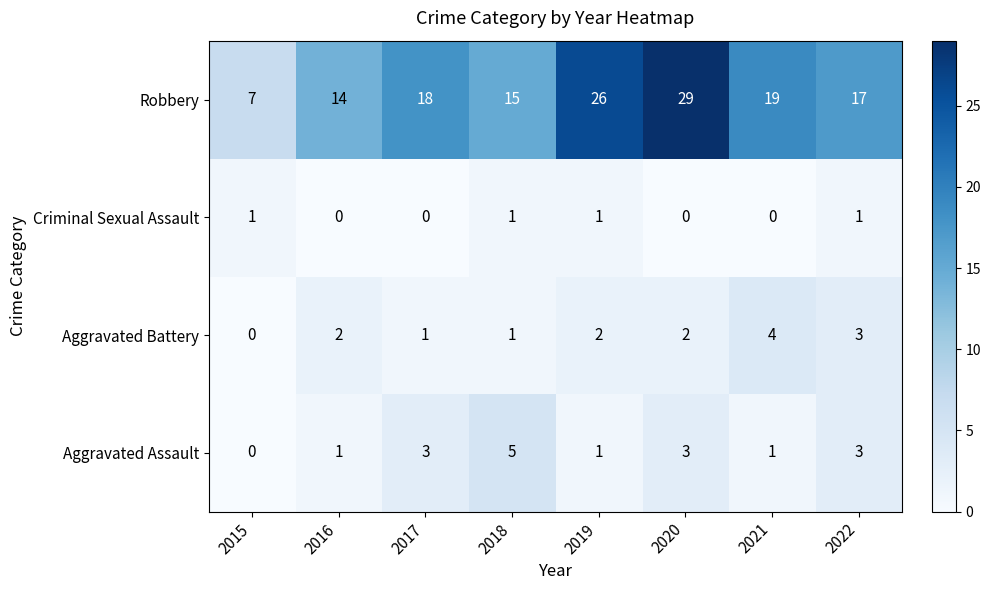

Which category has the highest value in the Aggravated Battery series?

2021